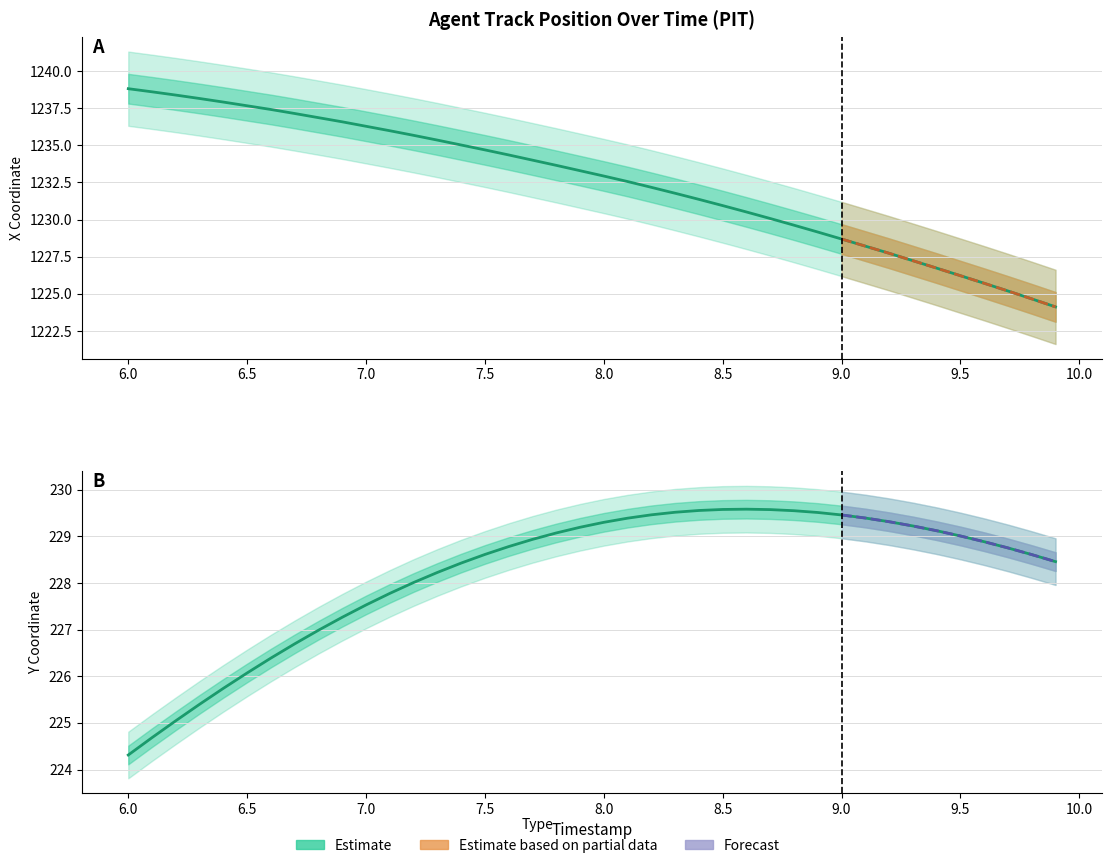

What is the sum of all X values?

49301.4